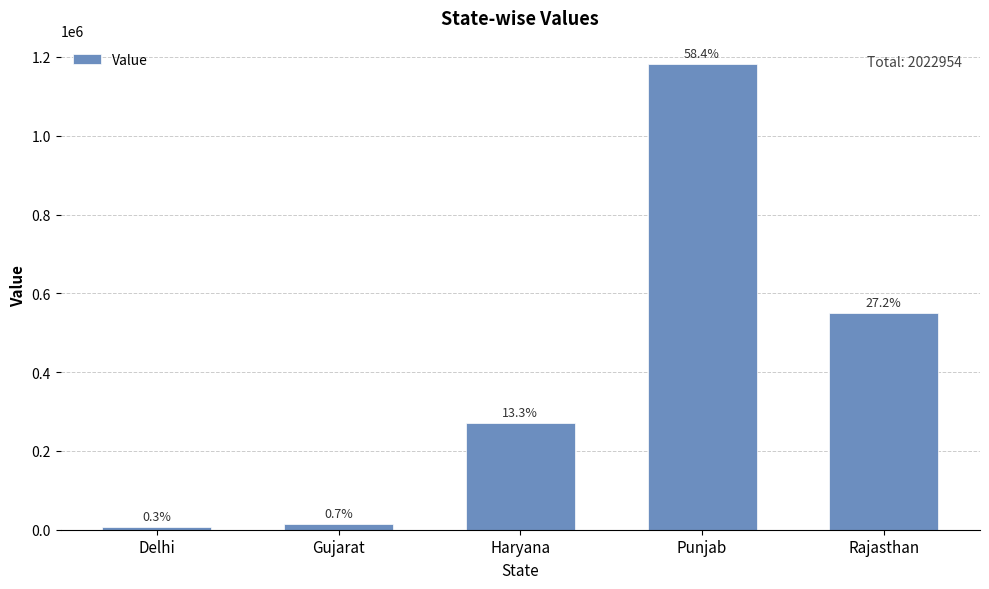

How many bars are there in total?

5